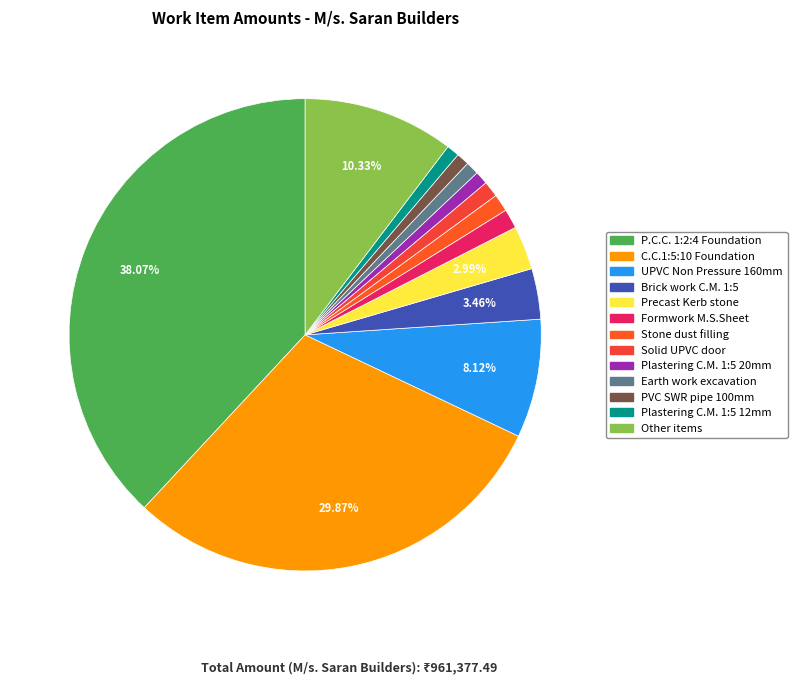

Count the number of slices in the pie.

13